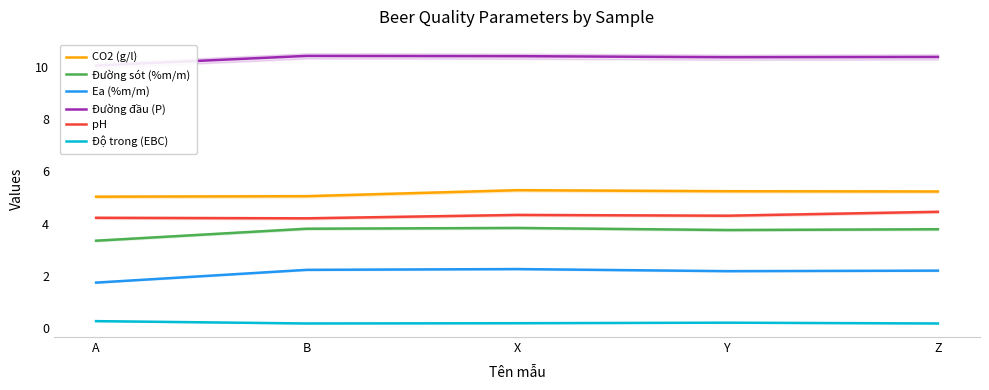

What is the sum of all Ea (%m/m) values?

10.6